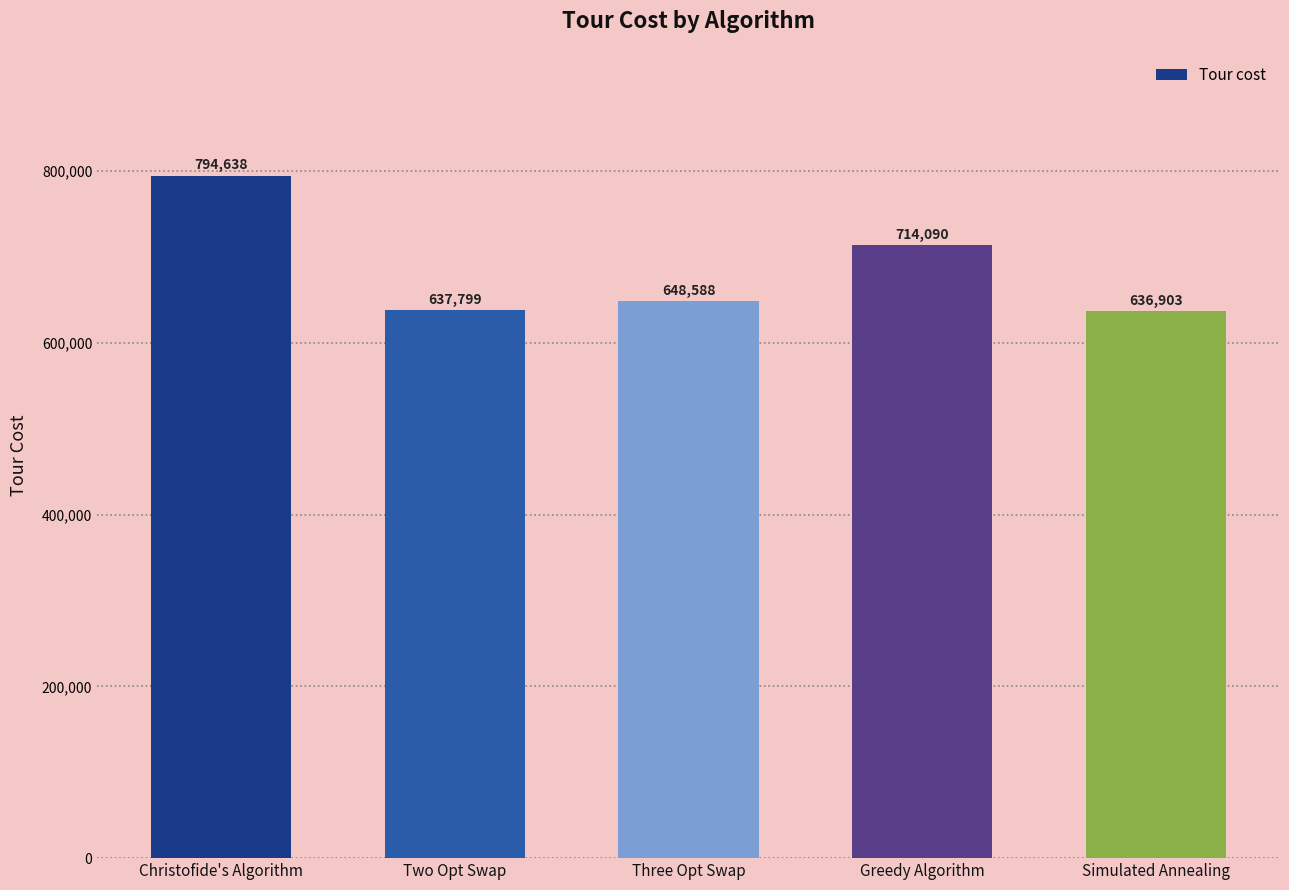

What is the change in value from Two Opt Swap to Greedy Algorithm?

+76291.0